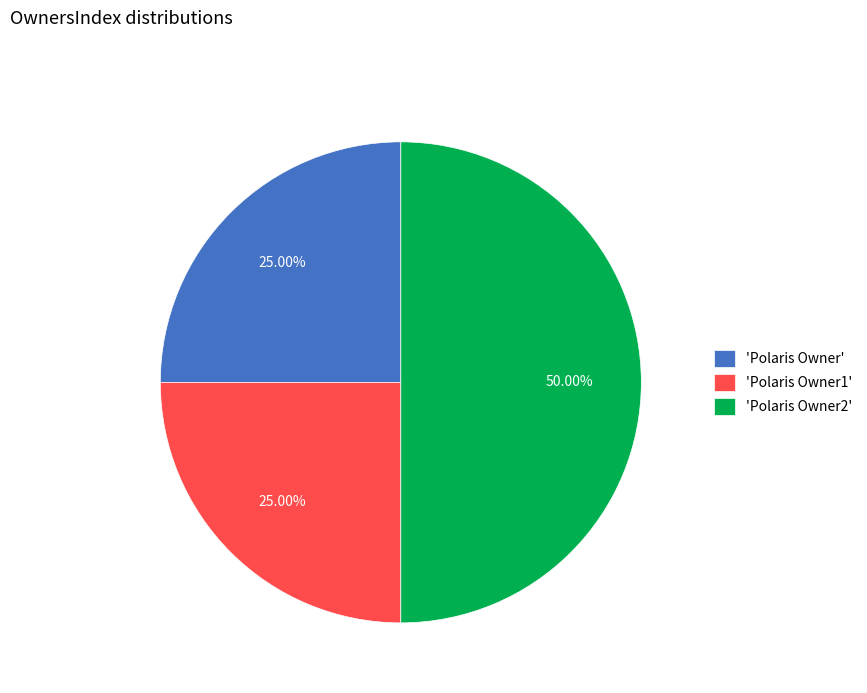

Do 'Polaris Owner2' and 'Polaris Owner' together represent more than half of the pie?

Yes